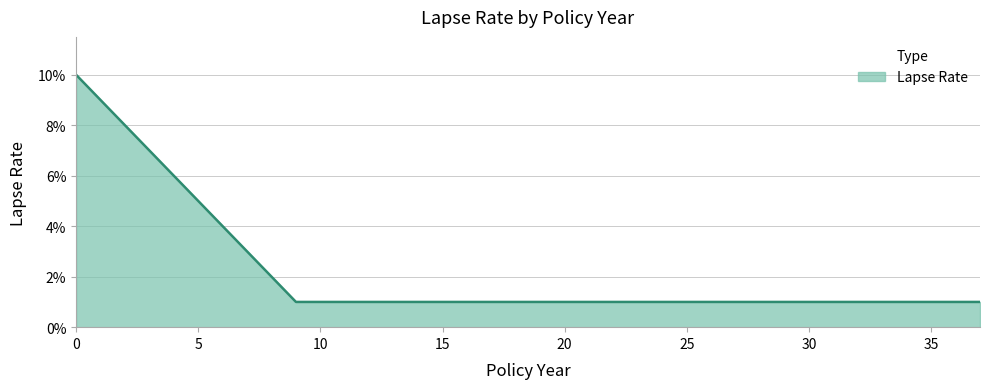

True or false: there are more than 1 points higher than both neighbors.

False